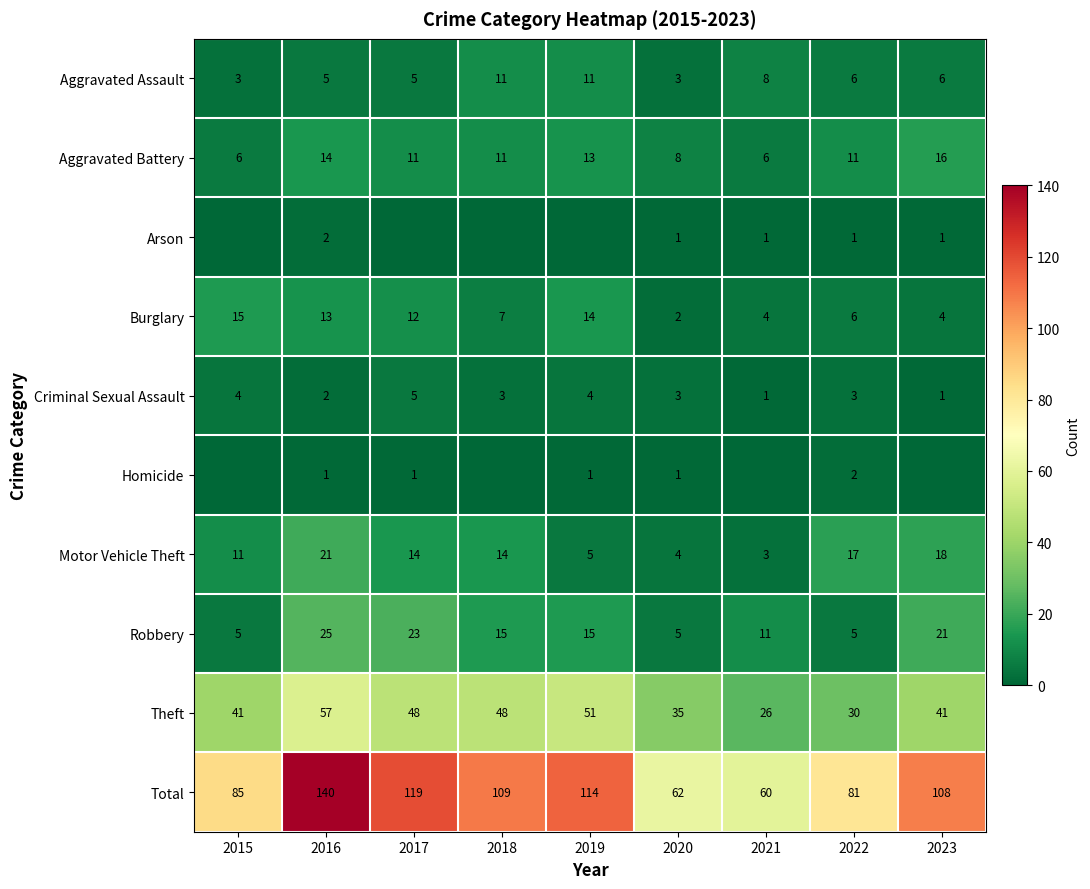

The value of Homicide at 2016 is 1. True or false?

False